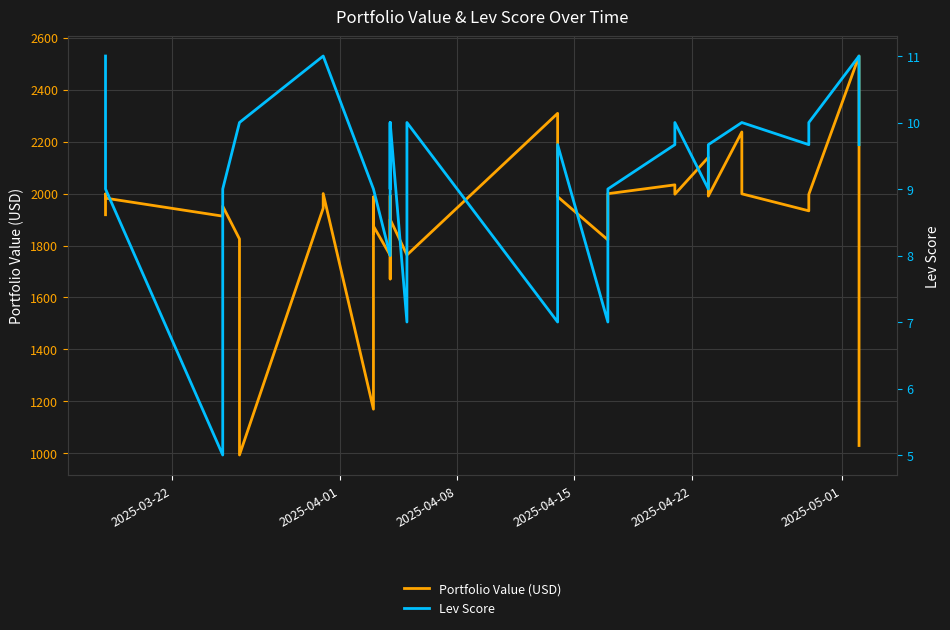

How many series are shown in this chart?

2